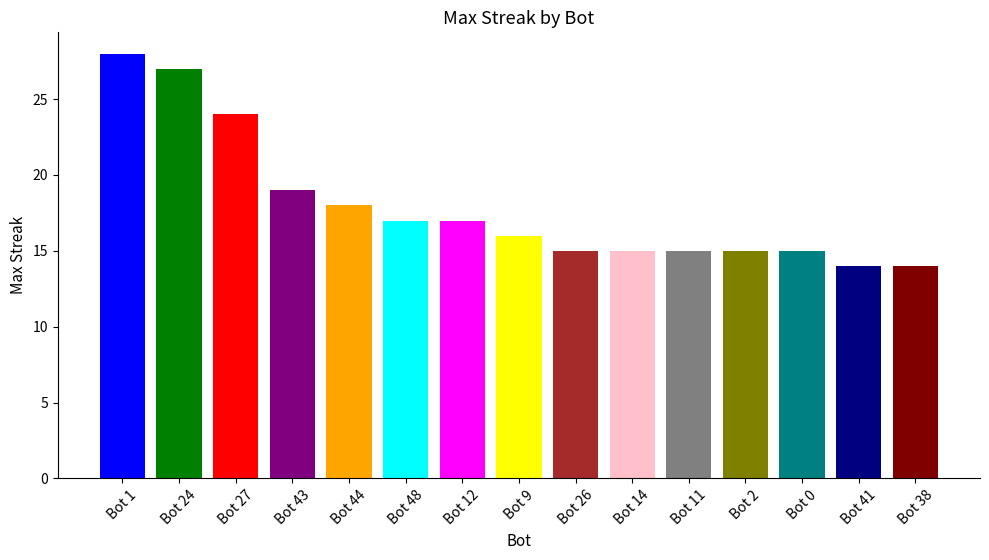

Read the value at Bot 24.

27